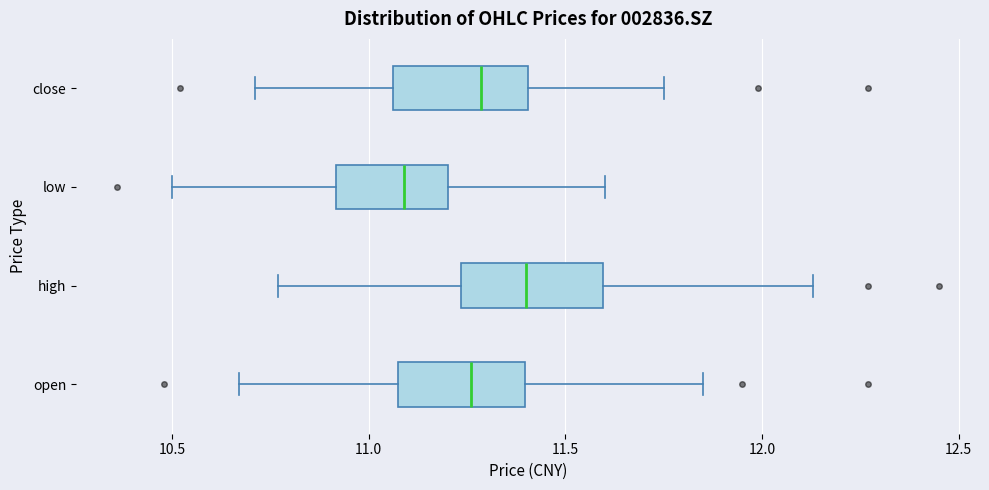

Reading bottom to top, read every box against the x-axis: the position of its median line, the range the box covers, and the ends of its whiskers. The values are not printed on the chart, so give them approximately, as read against the axis.

open: median 11.25, box 11.10 to 11.40, whiskers 10.65 to 11.85
high: median 11.40, box 11.25 to 11.60, whiskers 10.75 to 12.15
low: median 11.10, box 10.90 to 11.20, whiskers 10.50 to 11.60
close: median 11.30, box 11.05 to 11.40, whiskers 10.70 to 11.75